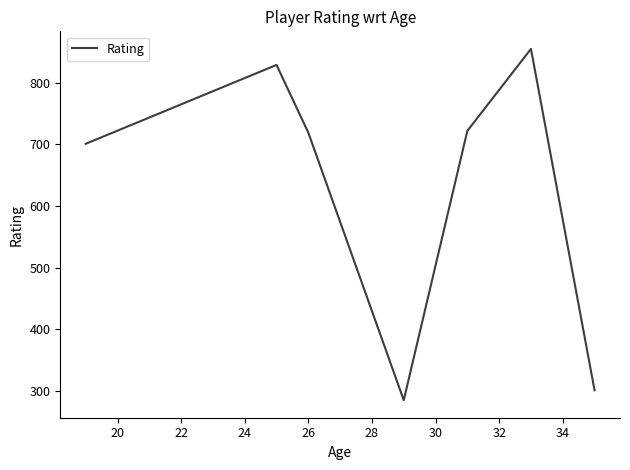

What is the greatest value displayed?

855